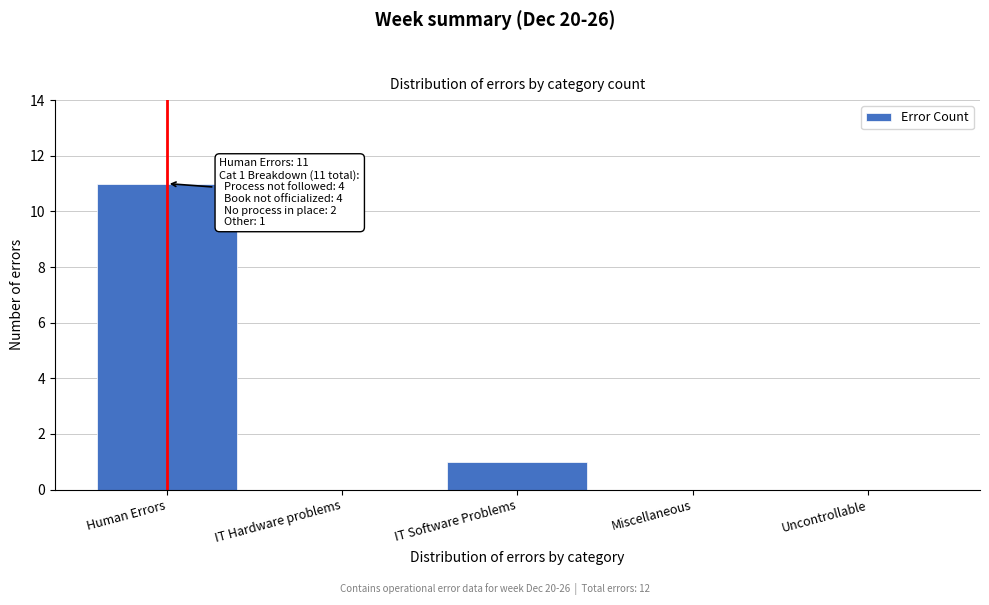

Reading left to right, transcribe all the data shown in this chart.

Human Errors=11	IT Hardware problems=0	IT Software Problems=1	Miscellaneous=0	Uncontrollable=0